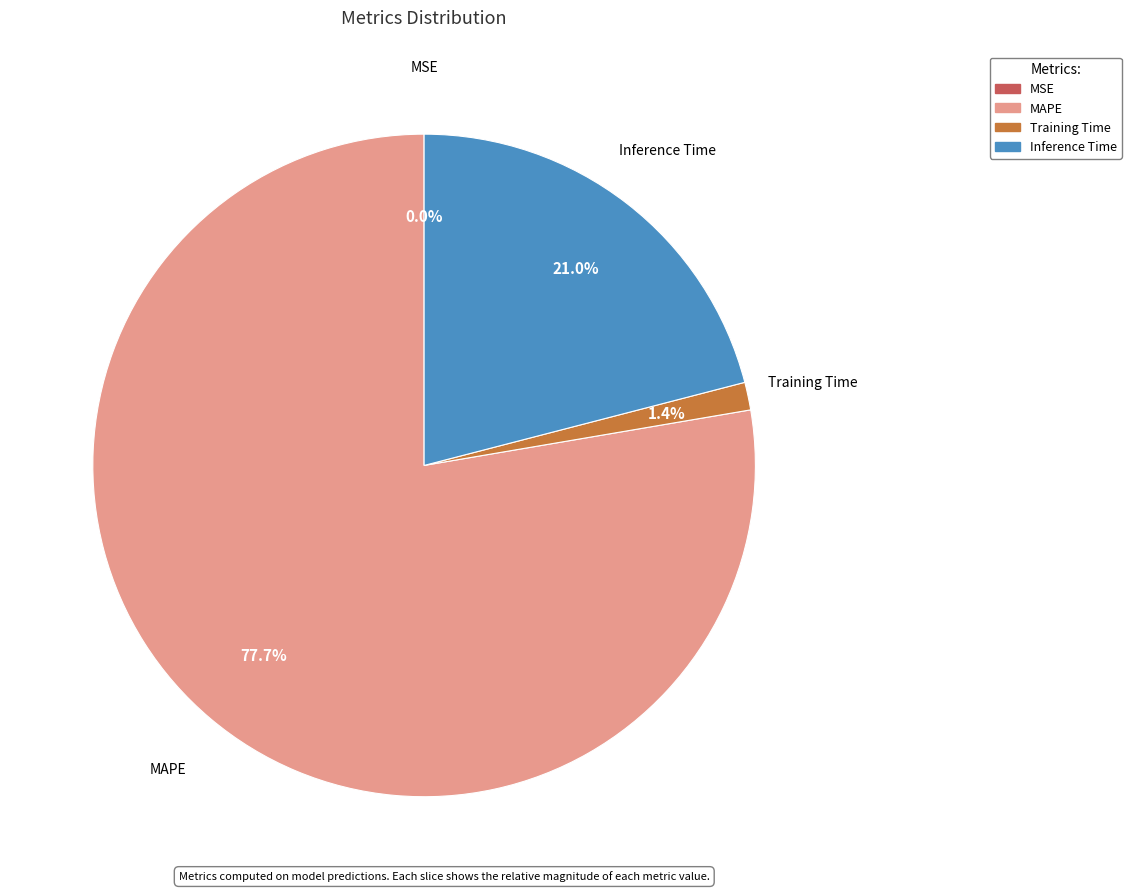

Which slice is the largest?

MAPE